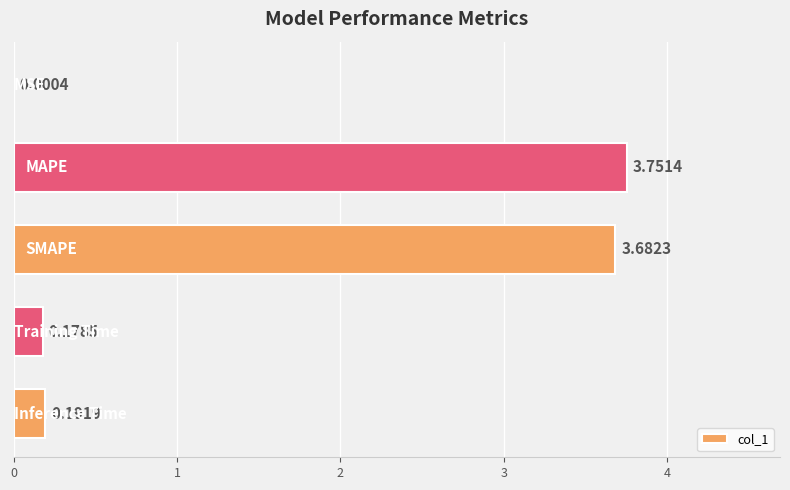

What is the sum of all values?

7.8